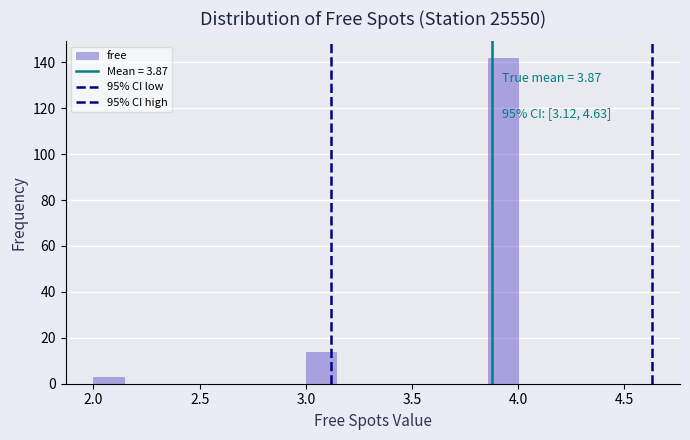

Around what value on the x-axis is the tallest bar? Give the approximate position of its centre, as read against the axis.

3.95